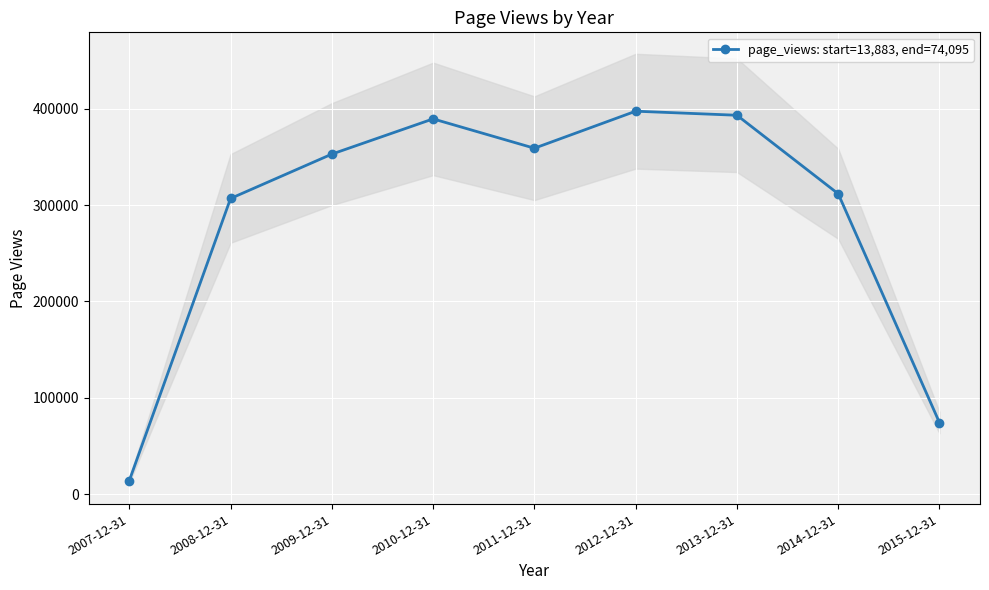

Where is the data nearest to the value 205692?

2008-12-31